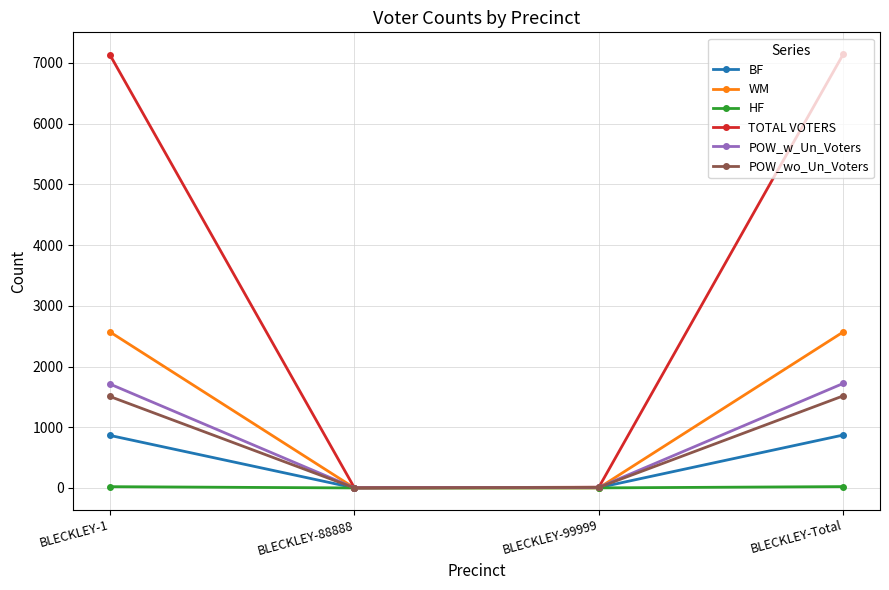

What is the maximum value for WM?

2570